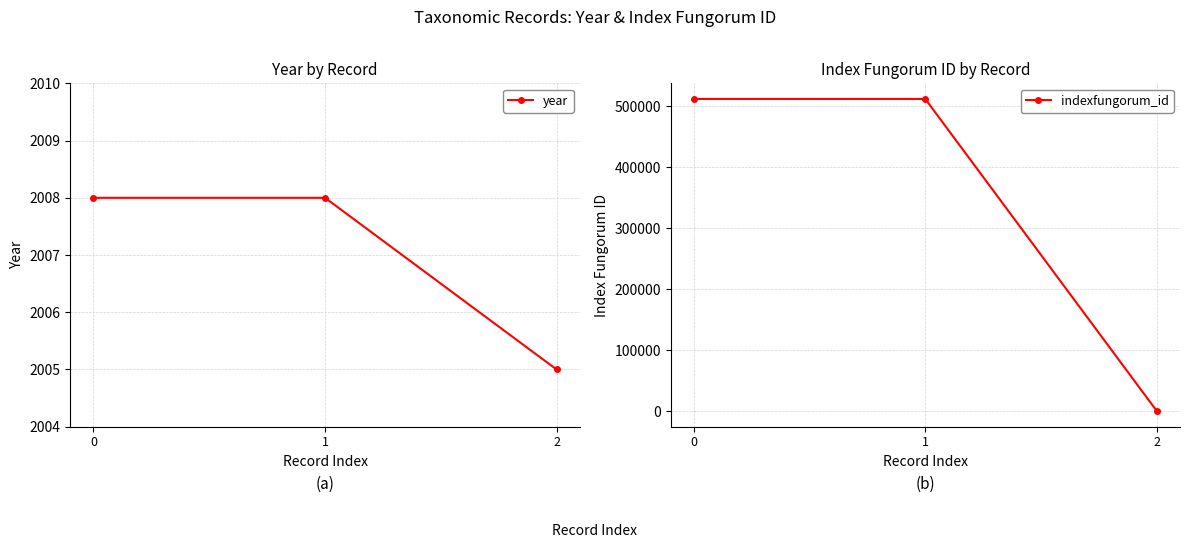

Rank the series by their average value, from lowest to highest.

year, indexfungorum_id